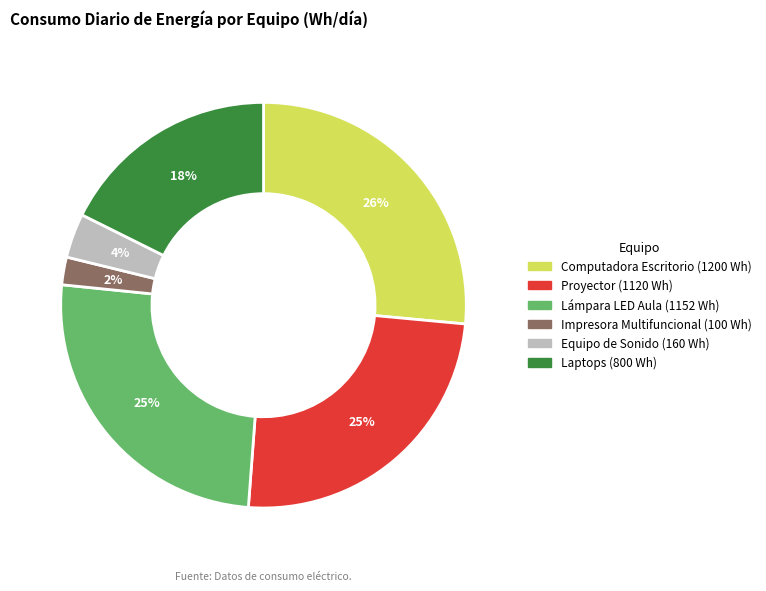

Which has a higher value, Computadora Escritorio or Impresora Multifuncional?

Computadora Escritorio